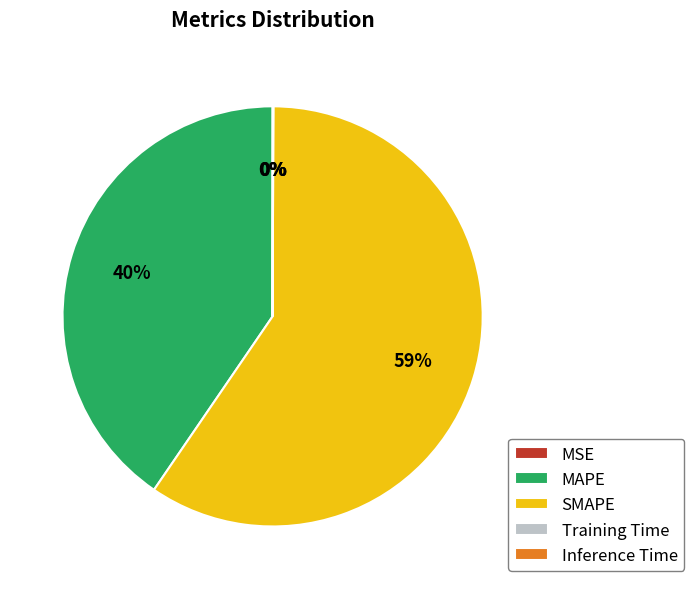

To the nearest percent, what is the average slice percentage?

20%